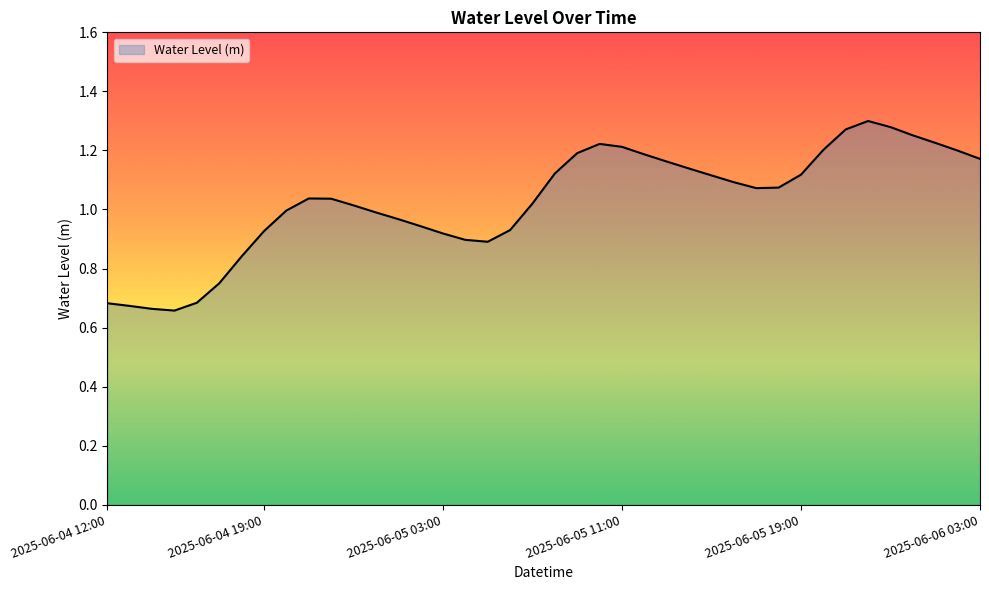

What is the difference between the maximum and minimum values?

0.6